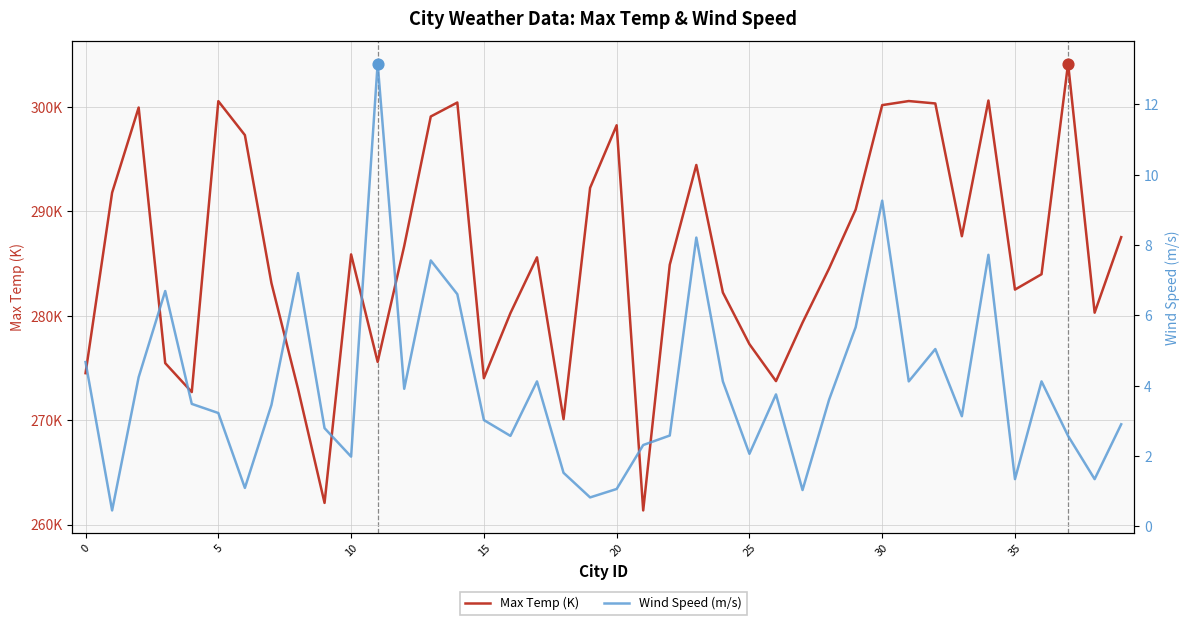

Which series has the largest Y range (max minus min)?

Max Temp (K)